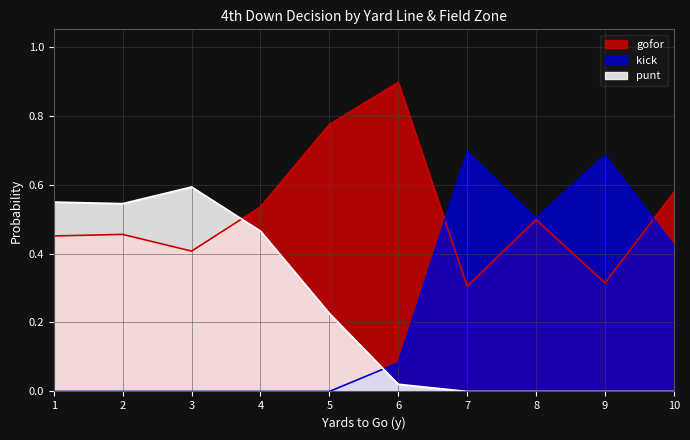

Which series has the largest range (max minus min)?

kick